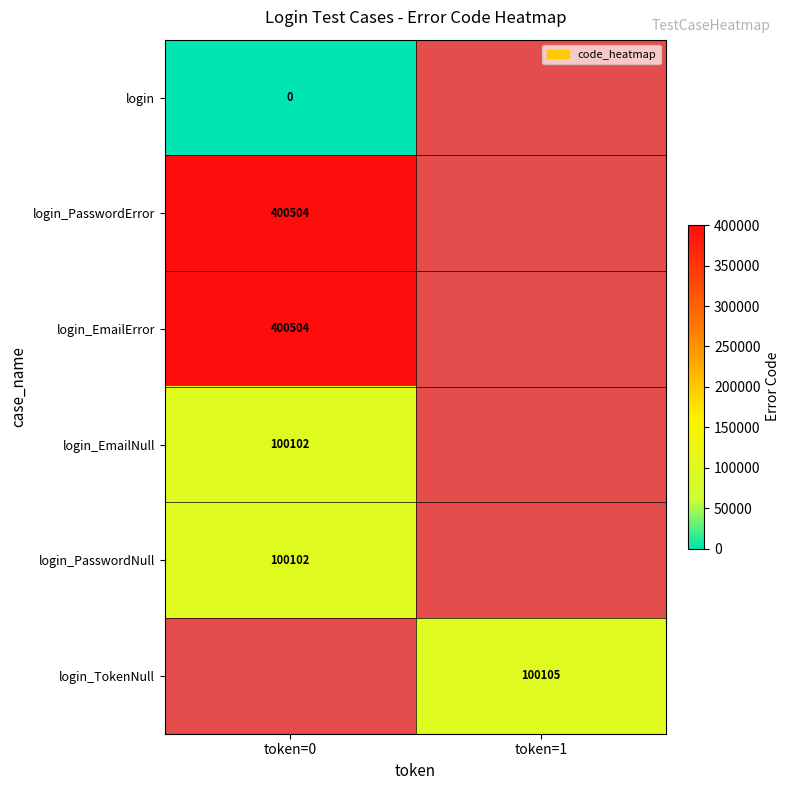

Is the value of login at token=0 greater than the value of login_EmailNull at token=0?

No